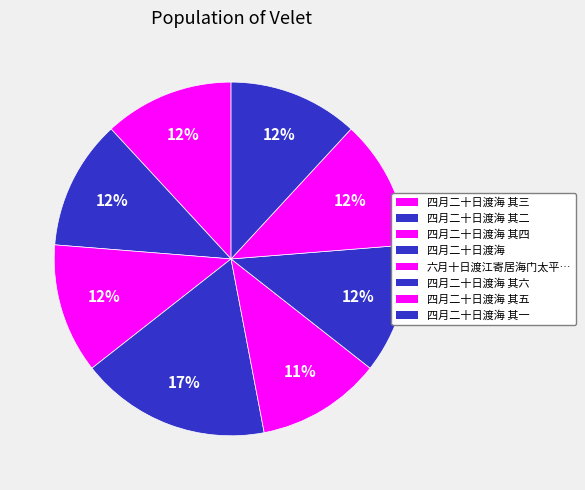

How many segments does this pie chart have?

8